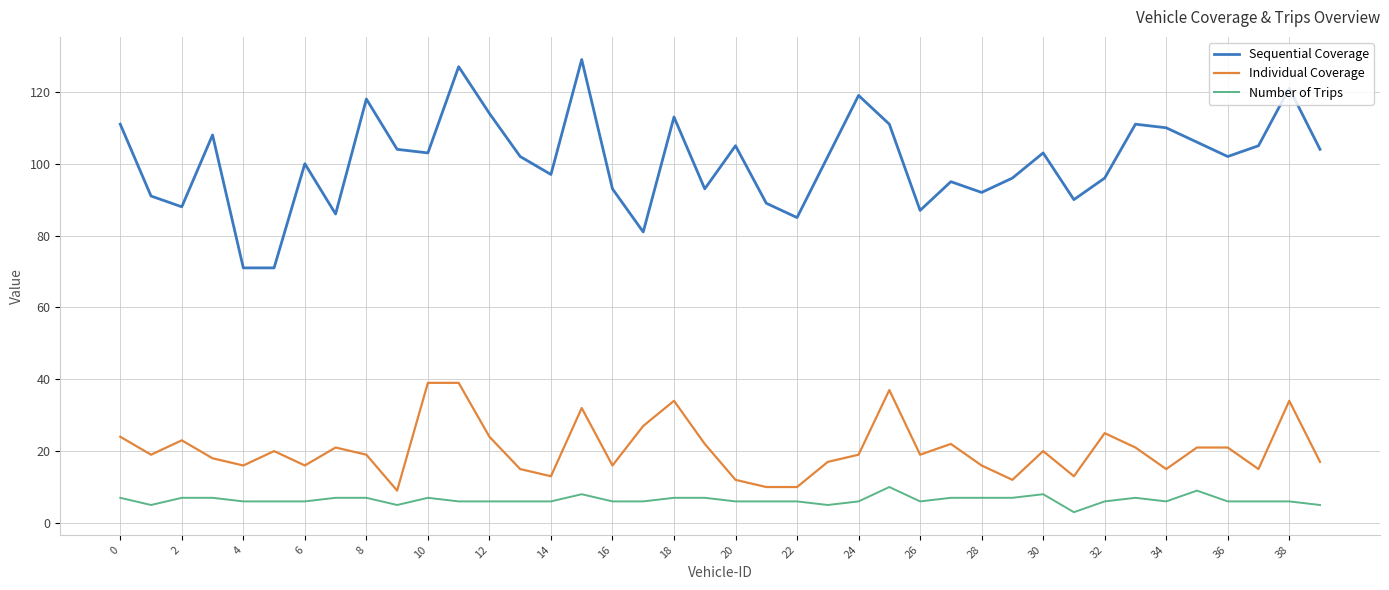

What is the difference between the maximum and minimum values in the Number of Trips series?

7